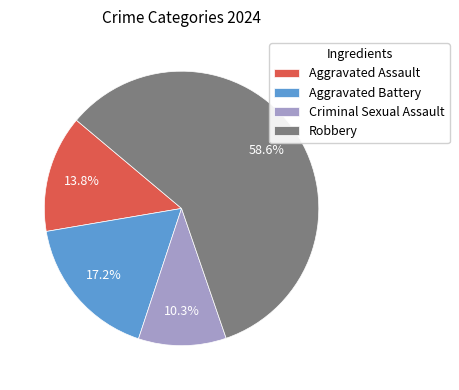

Combined, do Criminal Sexual Assault and Aggravated Assault account for over 50%?

No